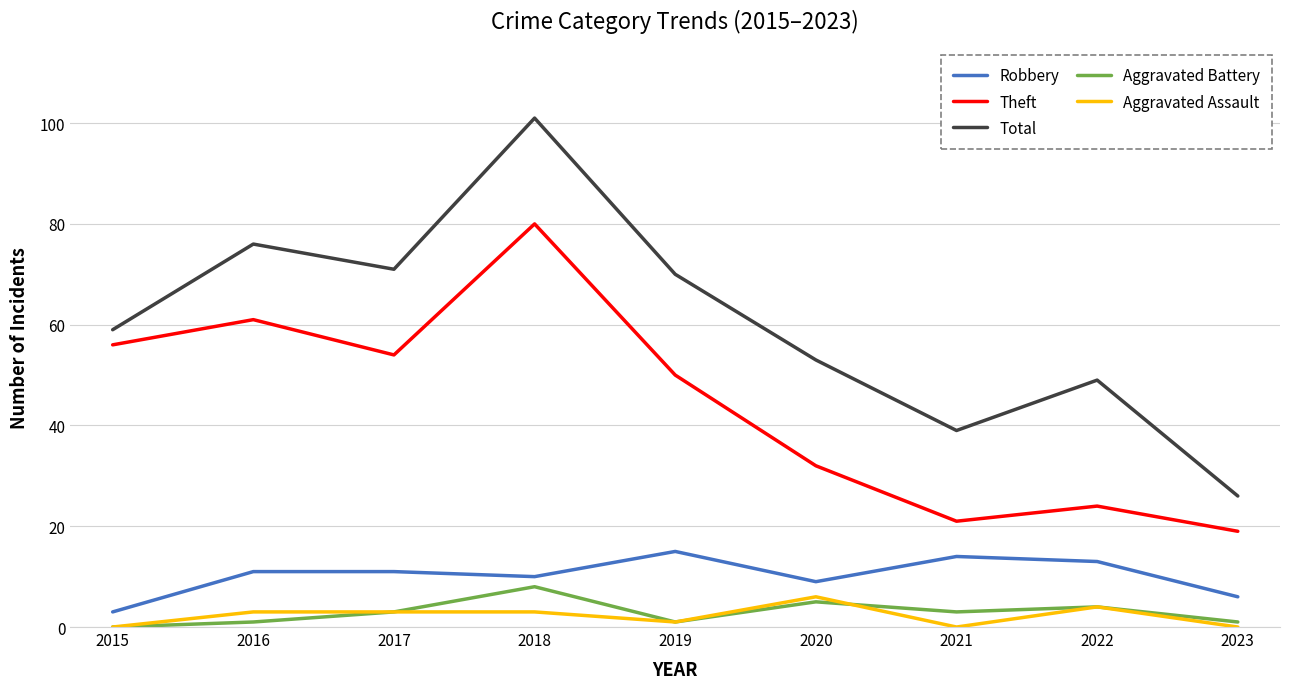

The Aggravated Battery series shows 4 at 2022. True or false?

True